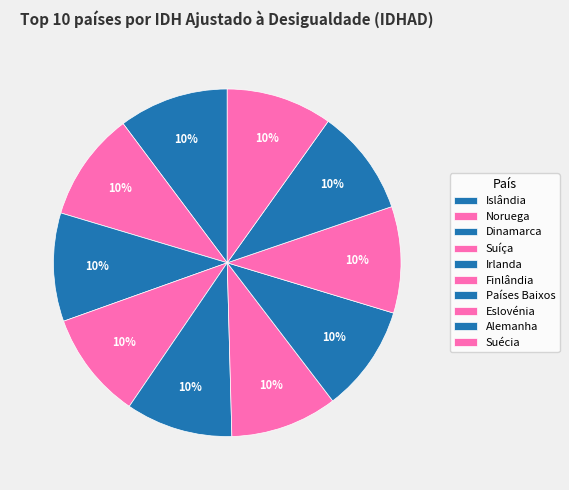

Which has a higher value, Suíça or Irlanda?

Suíça